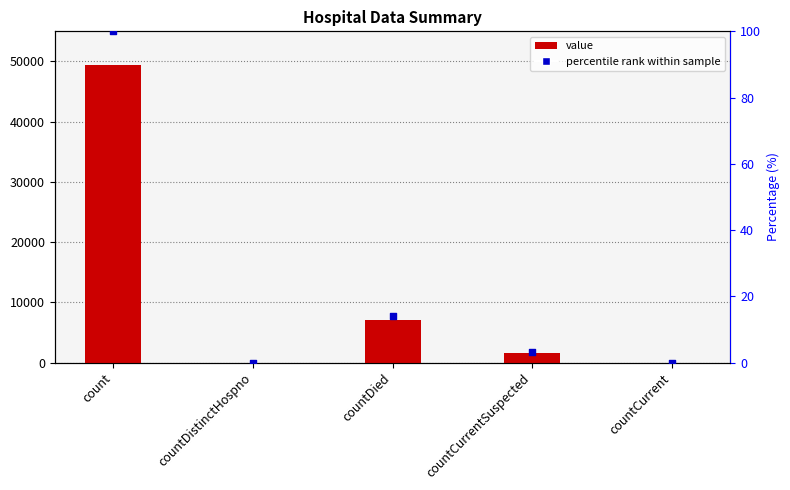

Which series has the widest spread of Y values?

col_1